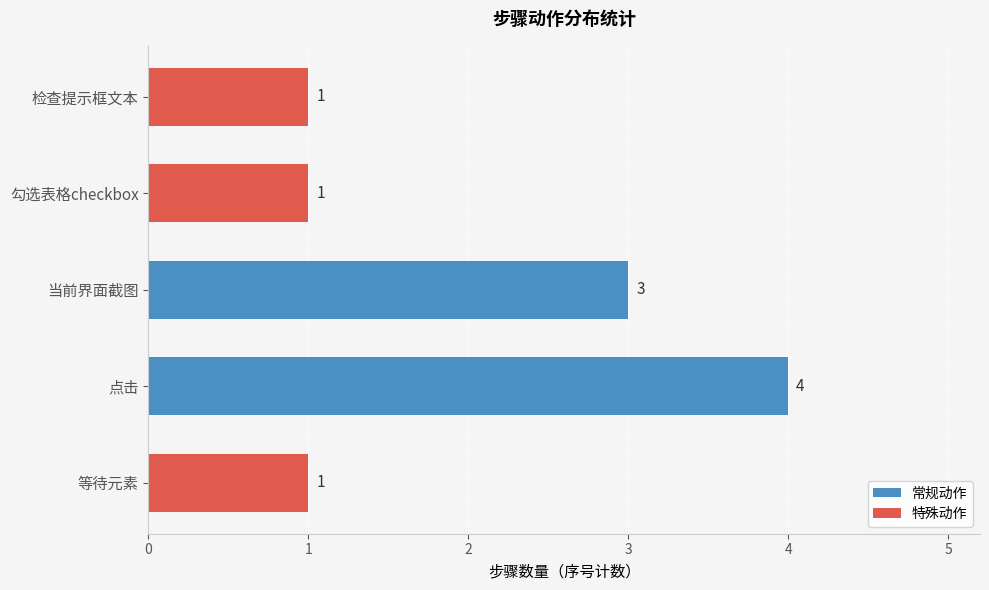

What is the sum of the values at 等待元素 and 当前界面截图?

4